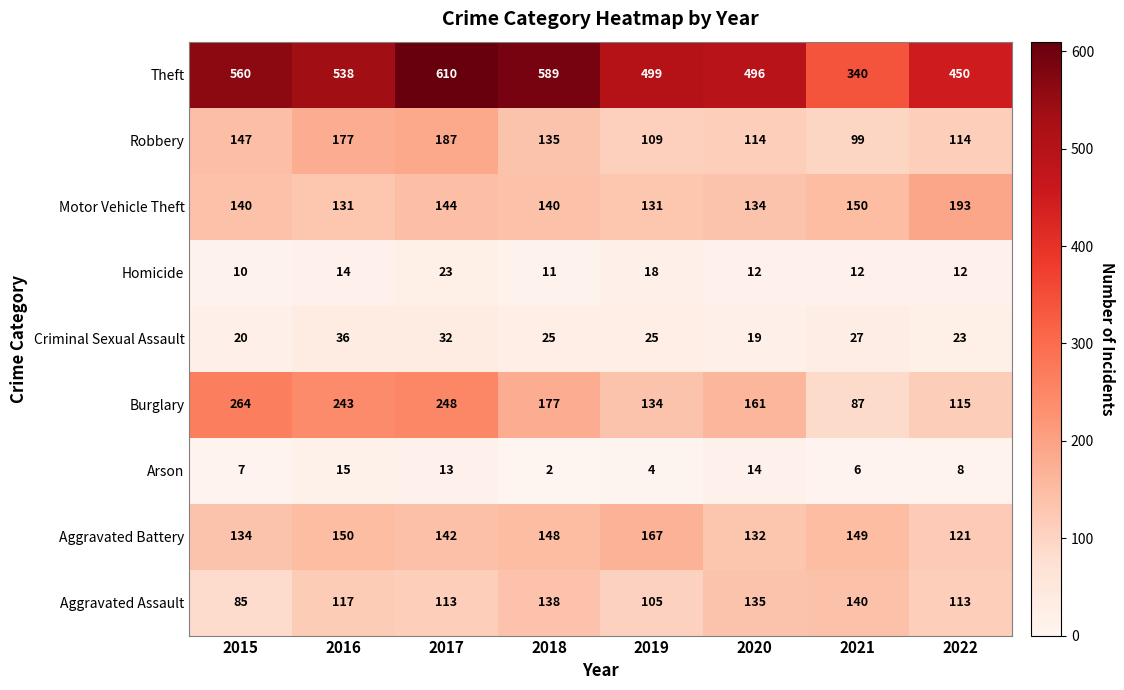

What is the difference between the second highest and minimum values in the Aggravated Battery series?

29